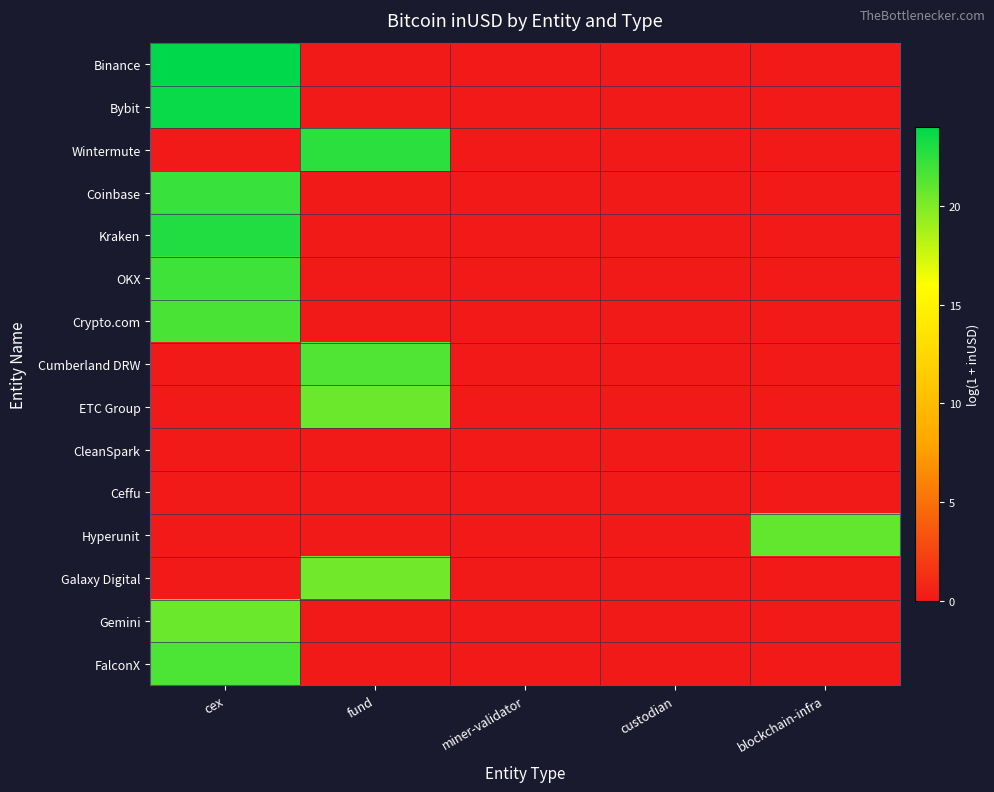

Count the number of categories in the chart.

5